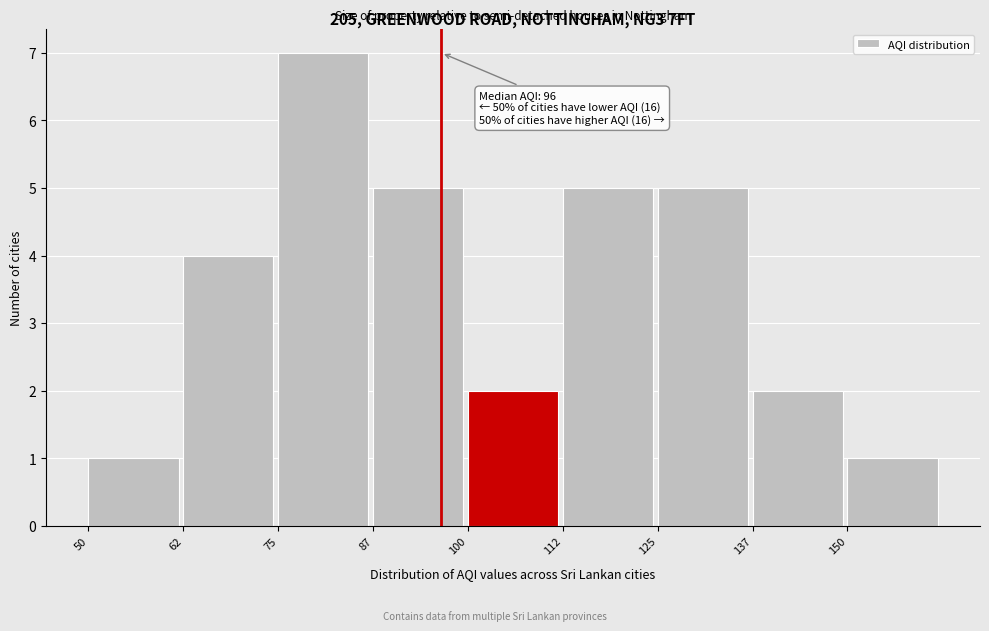

Which range on the x-axis has the tallest bar?

75.0 to 87.5